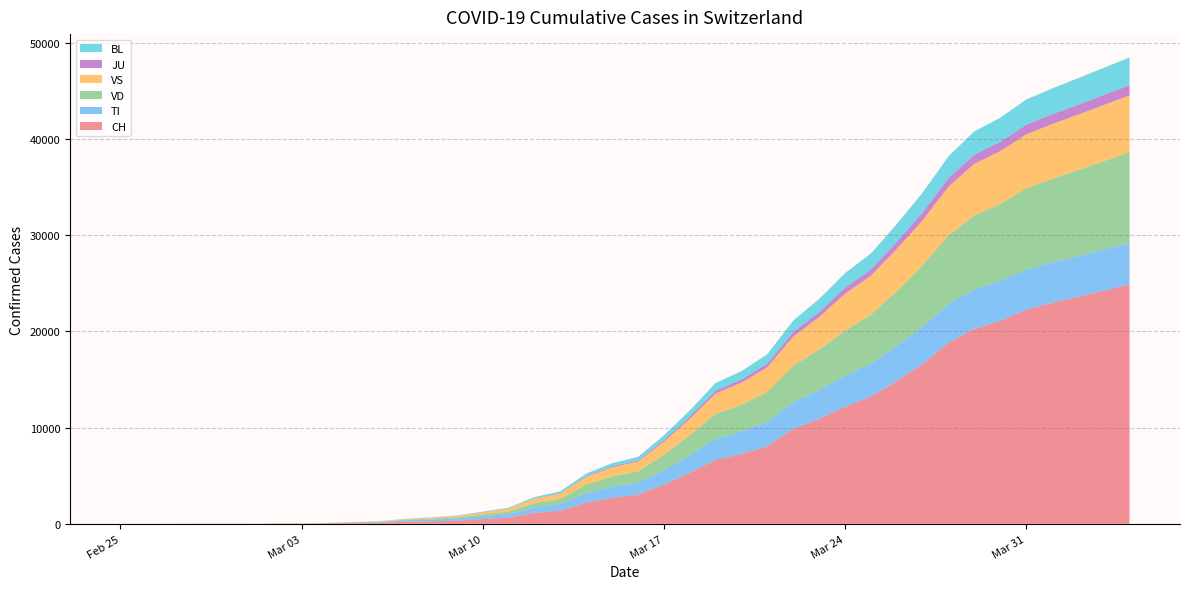

Reading right to left, what are all the values shown in this chart?

CH: 2020-04-04=24900	2020-04-03=24228	2020-04-02=23574	2020-04-01=22964	2020-03-31=22253	2020-03-30=21100	2020-03-29=20278	2020-03-28=18827	2020-03-27=16605	2020-03-26=14829	2020-03-25=13213	2020-03-24=12161	2020-03-23=10897	2020-03-22=9877	2020-03-21=8060	2020-03-20=7245	2020-03-19=6652	2020-03-18=5294	2020-03-17=4075	2020-03-16=3028	2020-03-15=2700	2020-03-14=2200	2020-03-13=1359	2020-03-12=1139	2020-03-11=652	2020-03-10=491	2020-03-09=337	2020-03-08=268	2020-03-07=214	2020-03-06=114	2020-03-05=90	2020-03-04=56	2020-03-03=27	2020-03-02=22	2020-03-01=16	2020-02-29=15	2020-02-28=13	2020-02-27=2	2020-02-26=1	2020-02-25=0
TI: 2020-04-04=4318	2020-04-03=4280	2020-04-02=4250	2020-04-01=4209	2020-03-31=4168	2020-03-30=4128	2020-03-29=4076	2020-03-28=4006	2020-03-27=3862	2020-03-26=3654	2020-03-25=3439	2020-03-24=3245	2020-03-23=2984	2020-03-22=2756	2020-03-21=2549	2020-03-20=2335	2020-03-19=2197	2020-03-18=1837	2020-03-17=1487	2020-03-16=1246	2020-03-15=1172	2020-03-14=1000	2020-03-13=697	2020-03-12=575	2020-03-11=361	2020-03-10=288	2020-03-09=210	2020-03-08=168	2020-03-07=146	2020-03-06=71	2020-03-05=46	2020-03-04=11	2020-03-03=0	2020-03-02=0	2020-03-01=0	2020-02-29=0	2020-02-28=0	2020-02-27=0	2020-02-26=0	2020-02-25=0
VD: 2020-04-04=9420	2020-04-03=9180	2020-04-02=8929	2020-04-01=8668	2020-03-31=8439	2020-03-30=8018	2020-03-29=7697	2020-03-28=7152	2020-03-27=6399	2020-03-26=5689	2020-03-25=5084	2020-03-24=4654	2020-03-23=4222	2020-03-22=3794	2020-03-21=3105	2020-03-20=2786	2020-03-19=2574	2020-03-18=2083	2020-03-17=1594	2020-03-16=1168	2020-03-15=1049	2020-03-14=891	2020-03-13=541	2020-03-12=444	2020-03-11=261	2020-03-10=191	2020-03-09=119	2020-03-08=90	2020-03-07=66	2020-03-06=36	2020-03-05=22	2020-03-04=15	2020-03-03=8	2020-03-02=6	2020-03-01=4	2020-02-29=4	2020-02-28=4	2020-02-27=0	2020-02-26=0	2020-02-25=0
VS: 2020-04-04=5900	2020-04-03=5839	2020-04-02=5770	2020-04-01=5700	2020-03-31=5607	2020-03-30=5486	2020-03-29=5371	2020-03-28=5054	2020-03-27=4680	2020-03-26=4387	2020-03-25=4046	2020-03-24=3854	2020-03-23=3376	2020-03-22=3037	2020-03-21=2556	2020-03-20=2304	2020-03-19=2115	2020-03-18=1691	2020-03-17=1372	2020-03-16=1021	2020-03-15=952	2020-03-14=777	2020-03-13=551	2020-03-12=445	2020-03-11=305	2020-03-10=222	2020-03-09=147	2020-03-08=109	2020-03-07=71	2020-03-06=41	2020-03-05=28	2020-03-04=19	2020-03-03=12	2020-03-02=10	2020-03-01=7	2020-02-29=6	2020-02-28=6	2020-02-27=0	2020-02-26=0	2020-02-25=0
JU: 2020-04-04=1057	2020-04-03=1047	2020-04-02=1033	2020-04-01=1022	2020-03-31=1009	2020-03-30=961	2020-03-29=935	2020-03-28=889	2020-03-27=808	2020-03-26=733	2020-03-25=652	2020-03-24=602	2020-03-23=530	2020-03-22=456	2020-03-21=374	2020-03-20=332	2020-03-19=302	2020-03-18=233	2020-03-17=172	2020-03-16=116	2020-03-15=99	2020-03-14=83	2020-03-13=41	2020-03-12=31	2020-03-11=15	2020-03-10=9	2020-03-09=6	2020-03-08=3	2020-03-07=2	2020-03-06=0	2020-03-05=0	2020-03-04=0	2020-03-03=0	2020-03-02=0	2020-03-01=0	2020-02-29=0	2020-02-28=0	2020-02-27=0	2020-02-26=0	2020-02-25=0
BL: 2020-04-04=2884	2020-04-03=2821	2020-04-02=2756	2020-04-01=2683	2020-03-31=2618	2020-03-30=2513	2020-03-29=2430	2020-03-28=2271	2020-03-27=2057	2020-03-26=1858	2020-03-25=1658	2020-03-24=1534	2020-03-23=1355	2020-03-22=1203	2020-03-21=985	2020-03-20=868	2020-03-19=795	2020-03-18=634	2020-03-17=488	2020-03-16=375	2020-03-15=330	2020-03-14=272	2020-03-13=188	2020-03-12=140	2020-03-11=85	2020-03-10=60	2020-03-09=41	2020-03-08=27	2020-03-07=20	2020-03-06=8	2020-03-05=5	2020-03-04=3	2020-03-03=1	2020-03-02=1	2020-03-01=1	2020-02-29=1	2020-02-28=0	2020-02-27=0	2020-02-26=0	2020-02-25=0